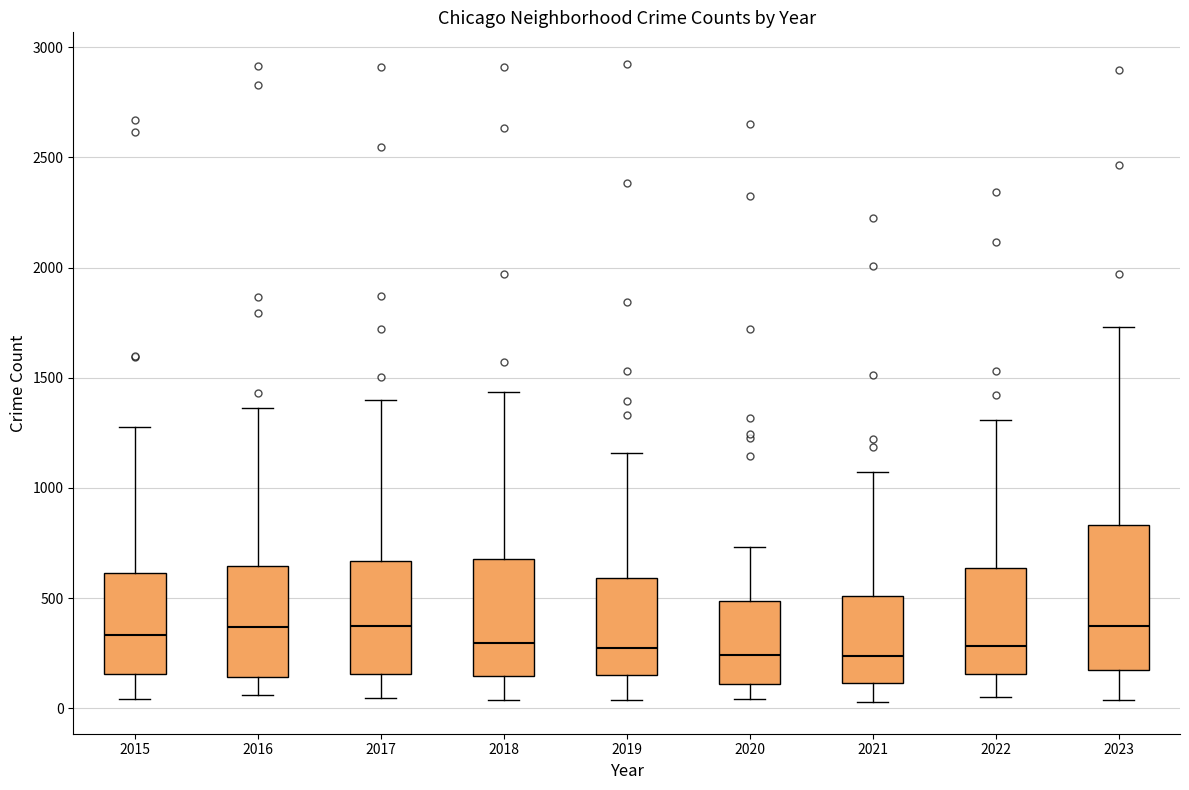

Reading left to right, read every box against the y-axis: the position of its median line, the range the box covers, and the ends of its whiskers. The values are not printed on the chart, so give them approximately, as read against the axis.

2015: median 350, box 150 to 600, whiskers 50 to 1300
2016: median 350, box 150 to 650, whiskers 50 to 1350
2017: median 350, box 150 to 650, whiskers 50 to 1400
2018: median 300, box 150 to 700, whiskers 50 to 1450
2019: median 250, box 150 to 600, whiskers 50 to 1150
2020: median 250, box 100 to 500, whiskers 50 to 750
2021: median 250, box 100 to 500, whiskers 50 to 1050
2022: median 300, box 150 to 650, whiskers 50 to 1300
2023: median 350, box 150 to 850, whiskers 50 to 1750